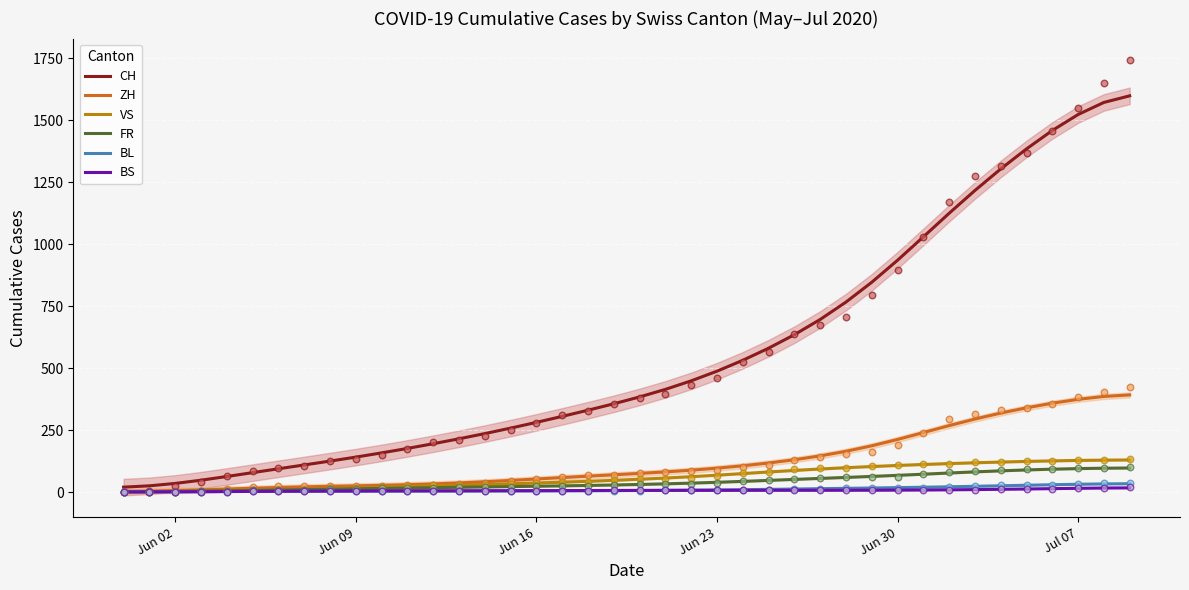

Which series contains the lowest Y value?

BS